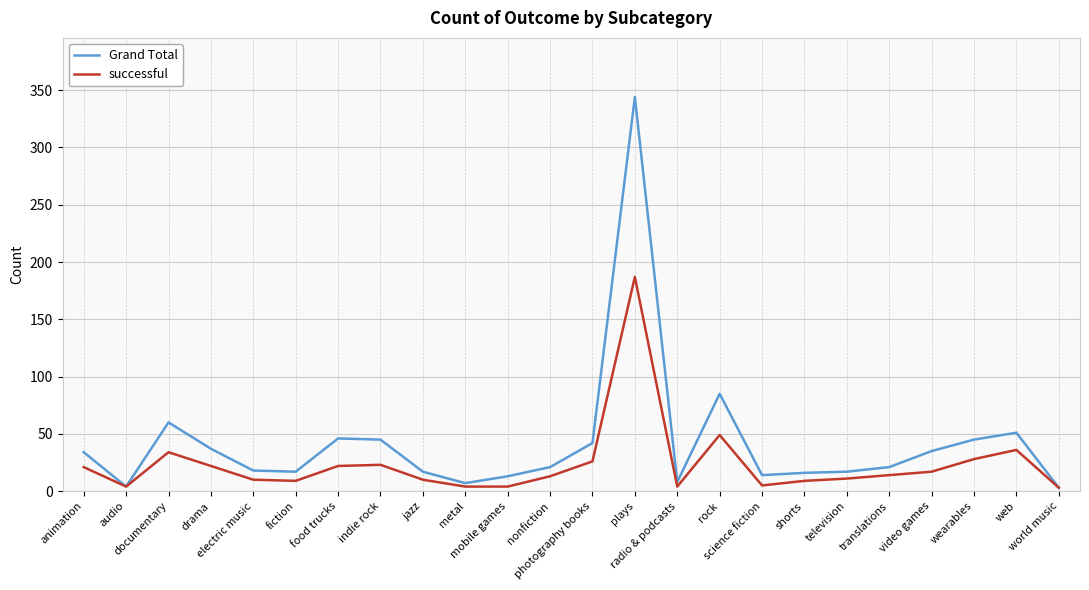

What is the sum of the successful values at video games and food trucks?

39